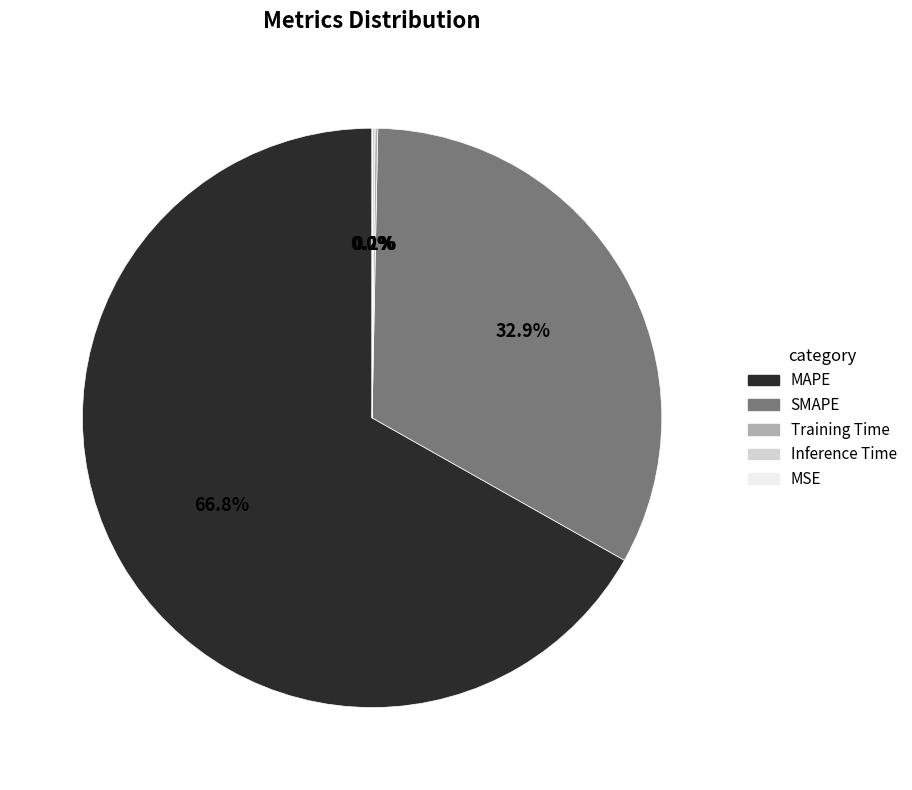

What is the ratio of the value at MAPE to the value at SMAPE?

2.0